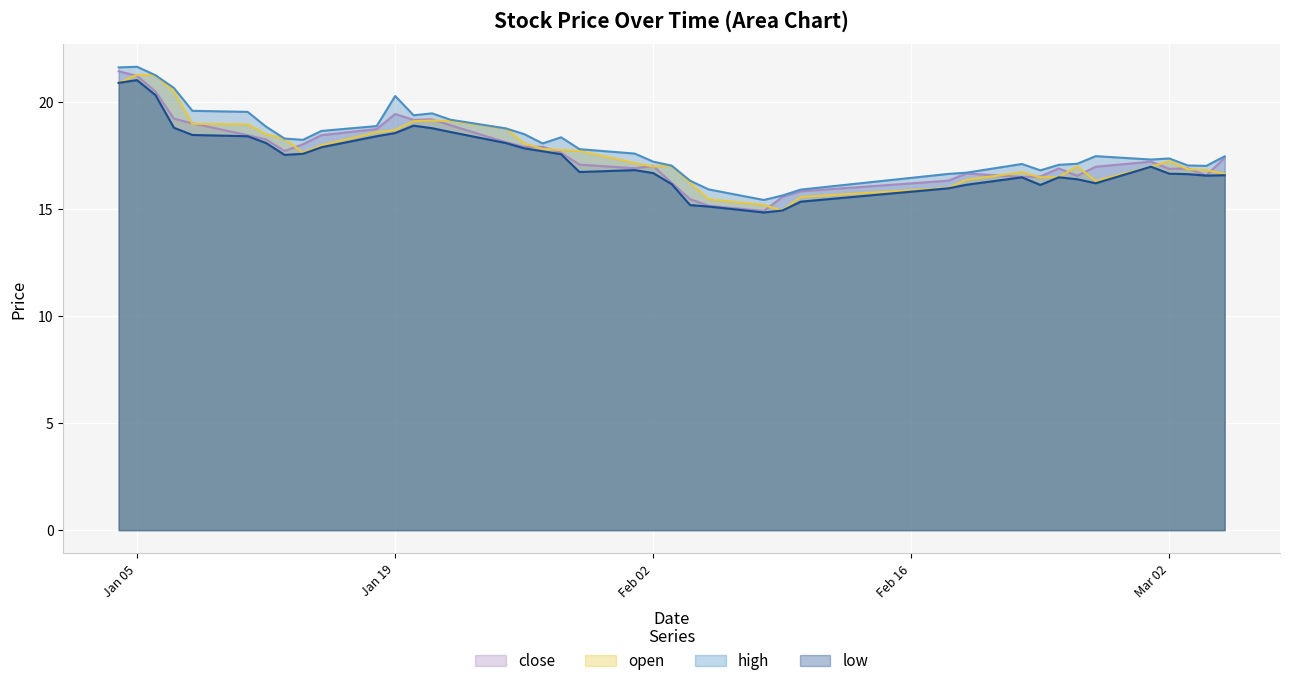

What is the greatest value displayed?

21.6